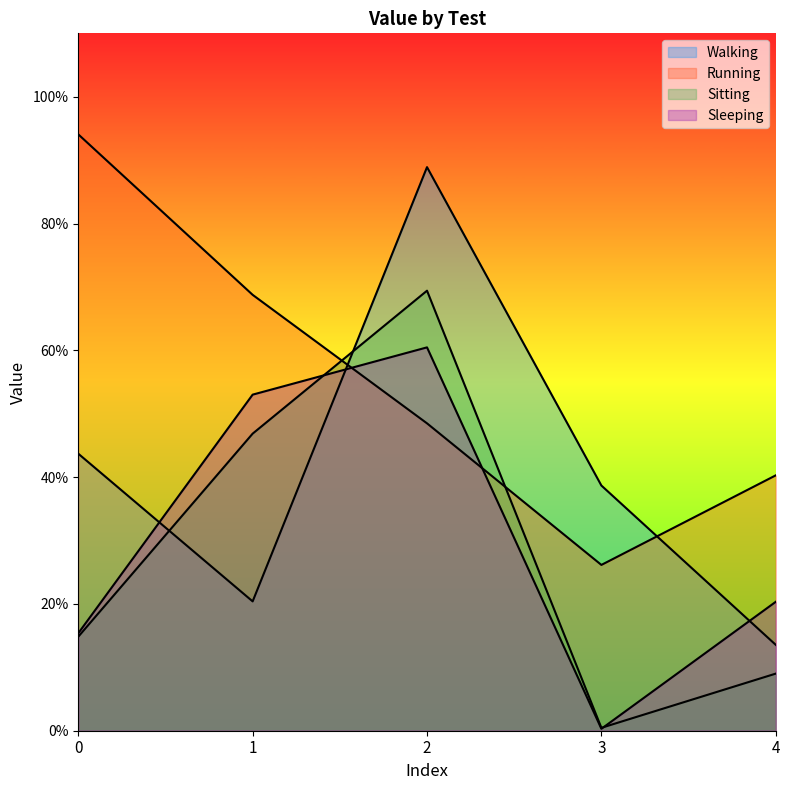

What is the difference between the maximum and minimum values in the Sleeping series?

0.6